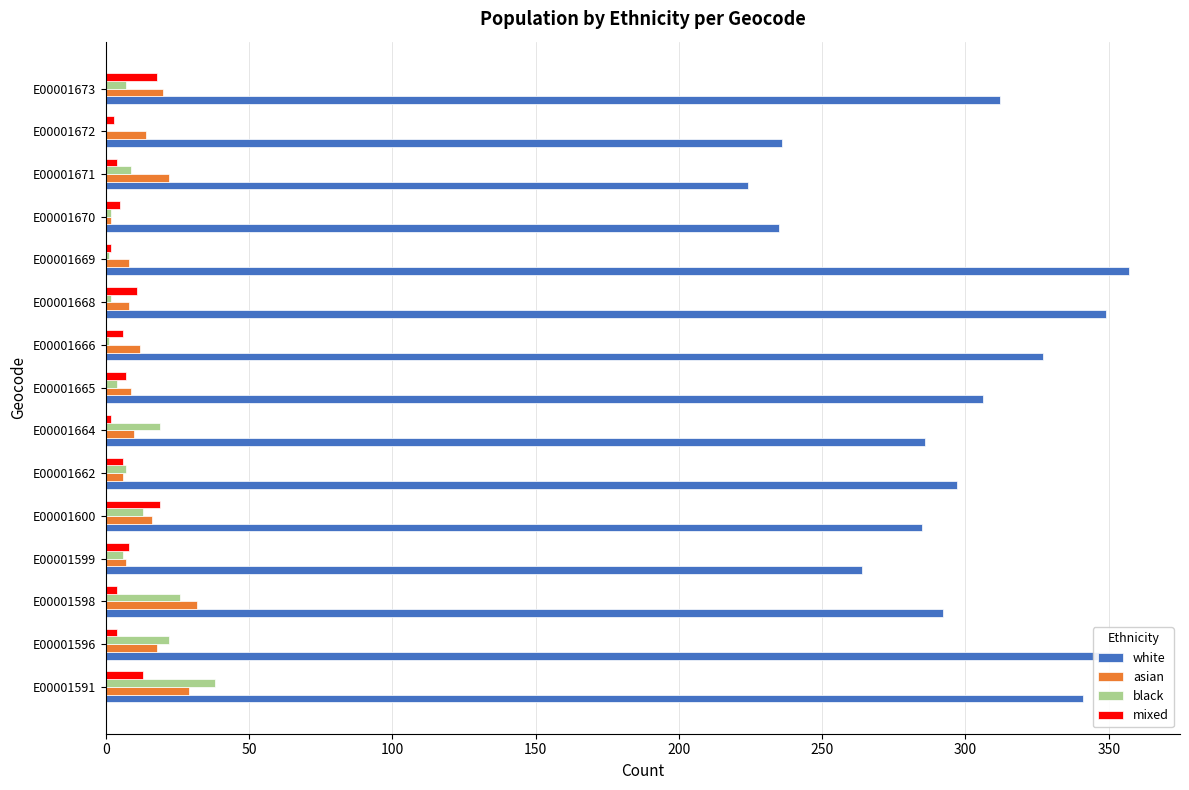

Which series has the largest total across all categories?

white